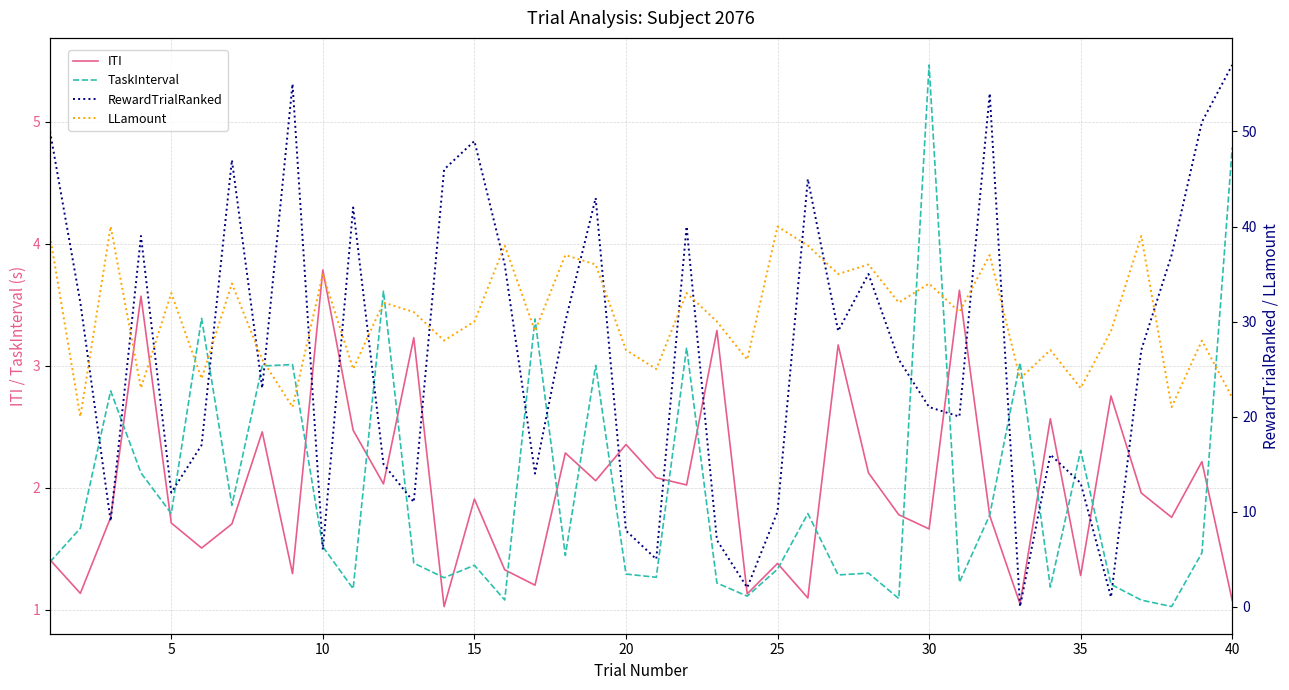

What is the highest value of the ITI series?

3.8